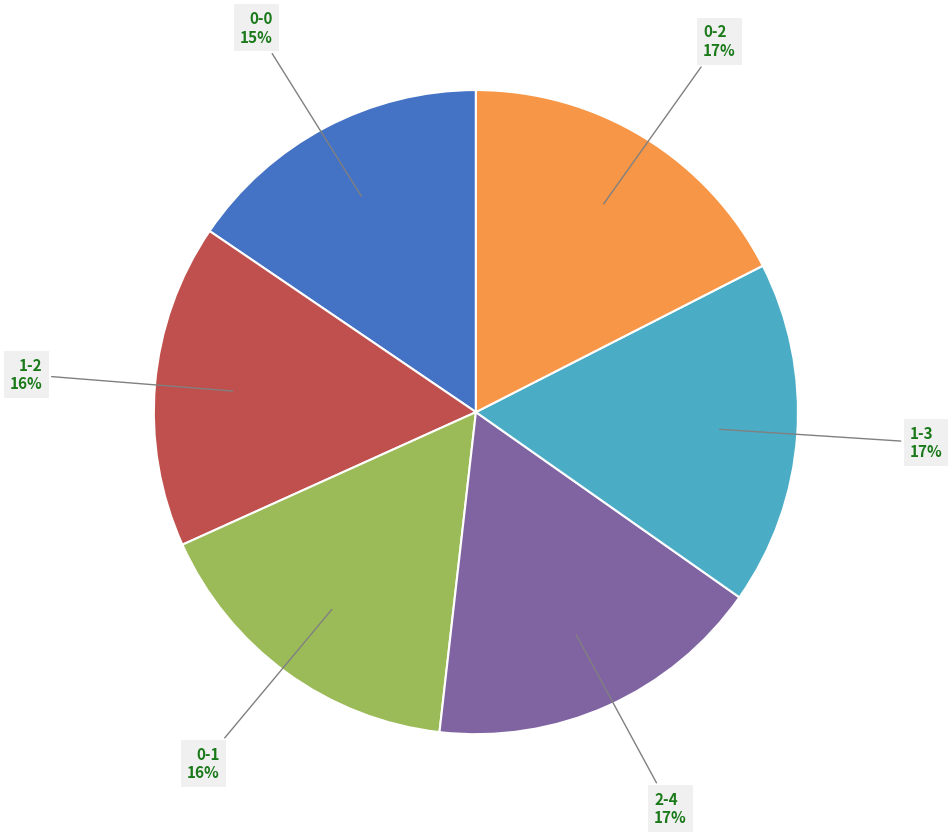

To the nearest percent, what is the difference between the largest and smallest slice percentages?

2%